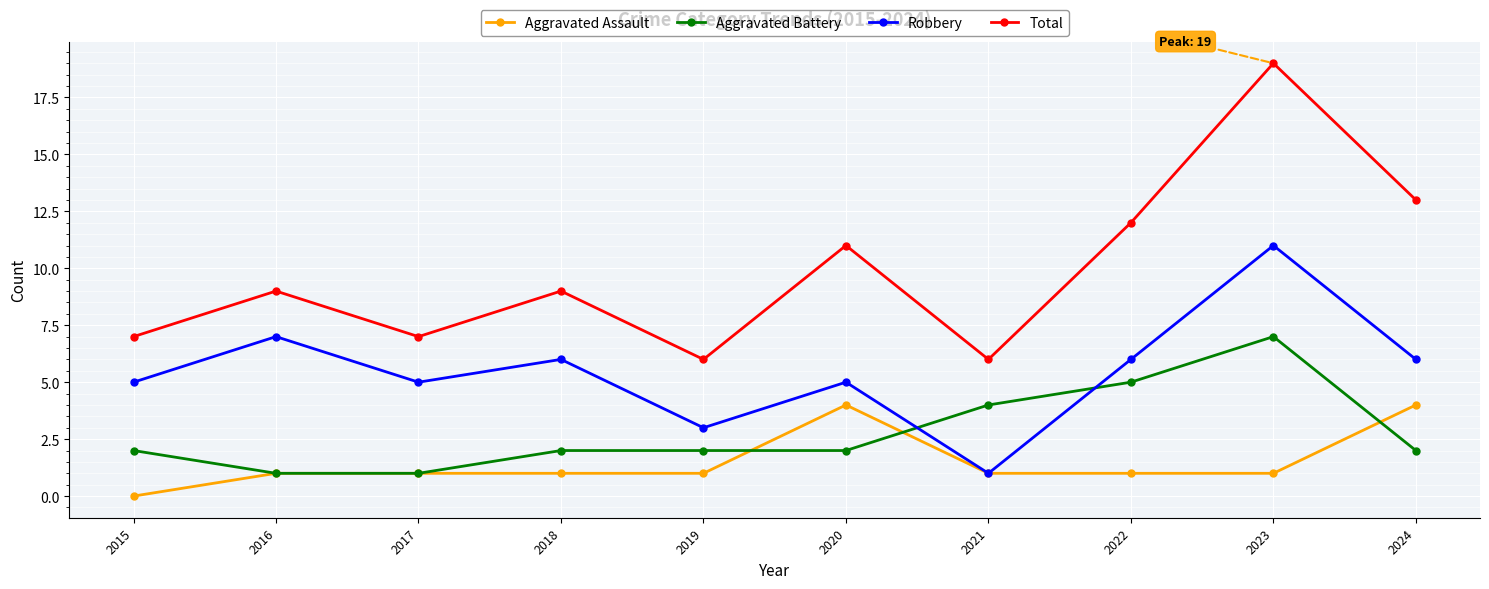

True or false: Total and Aggravated Assault cross at least once.

False